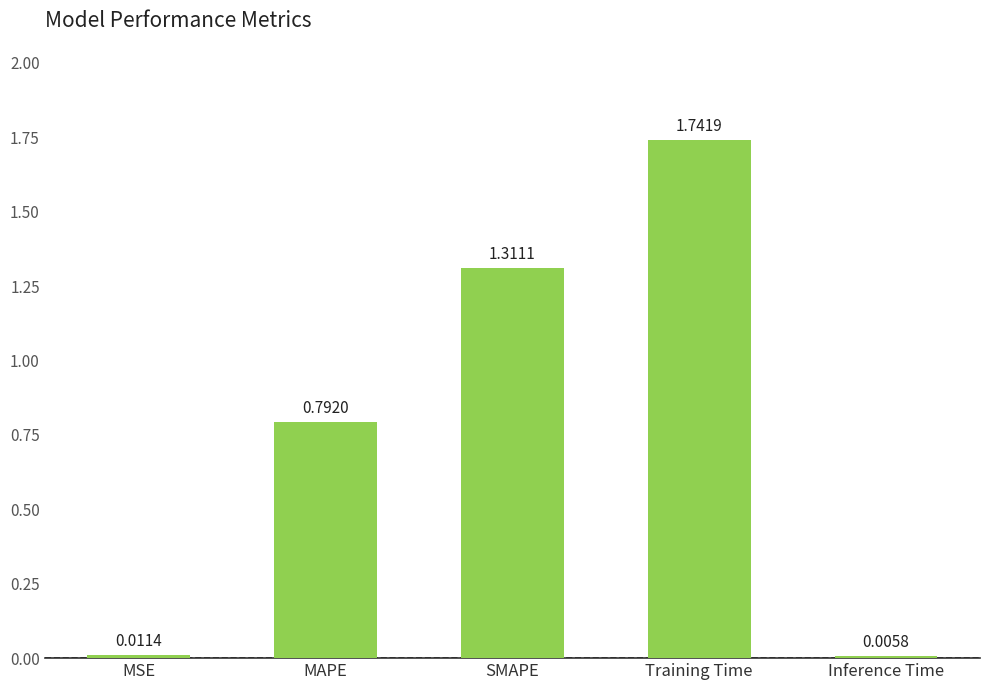

Between Training Time and MSE, which is larger?

Training Time